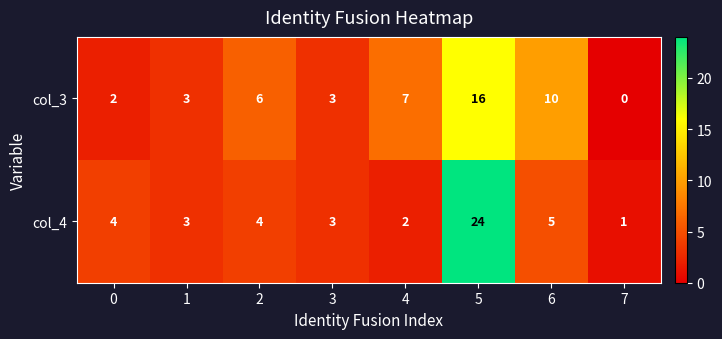

Which category has the highest value in the col_3 series?

5